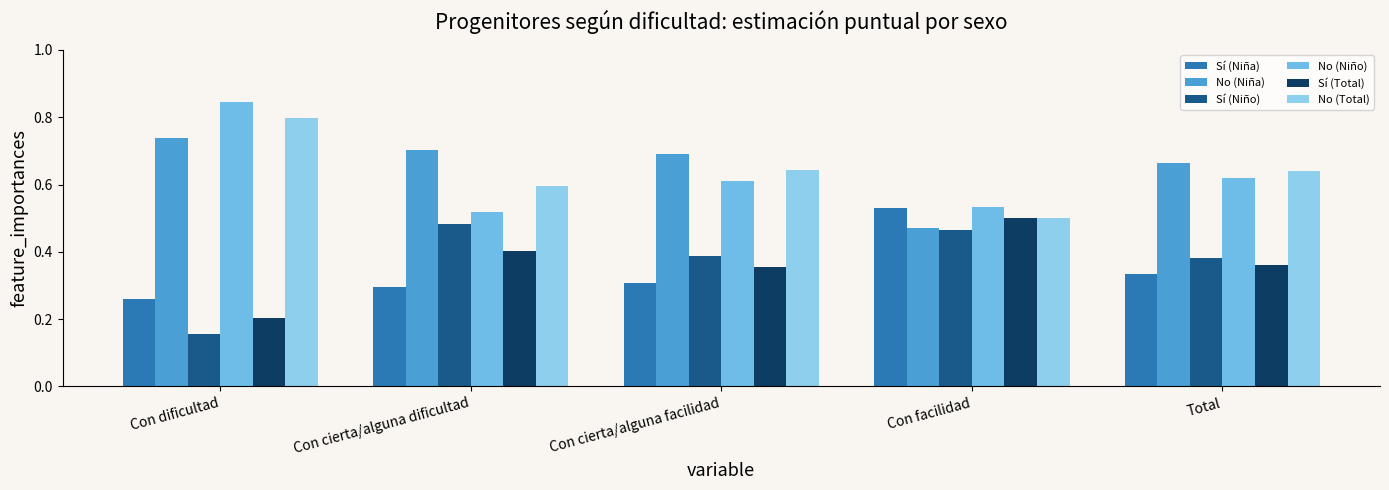

How many series are shown in this chart?

6